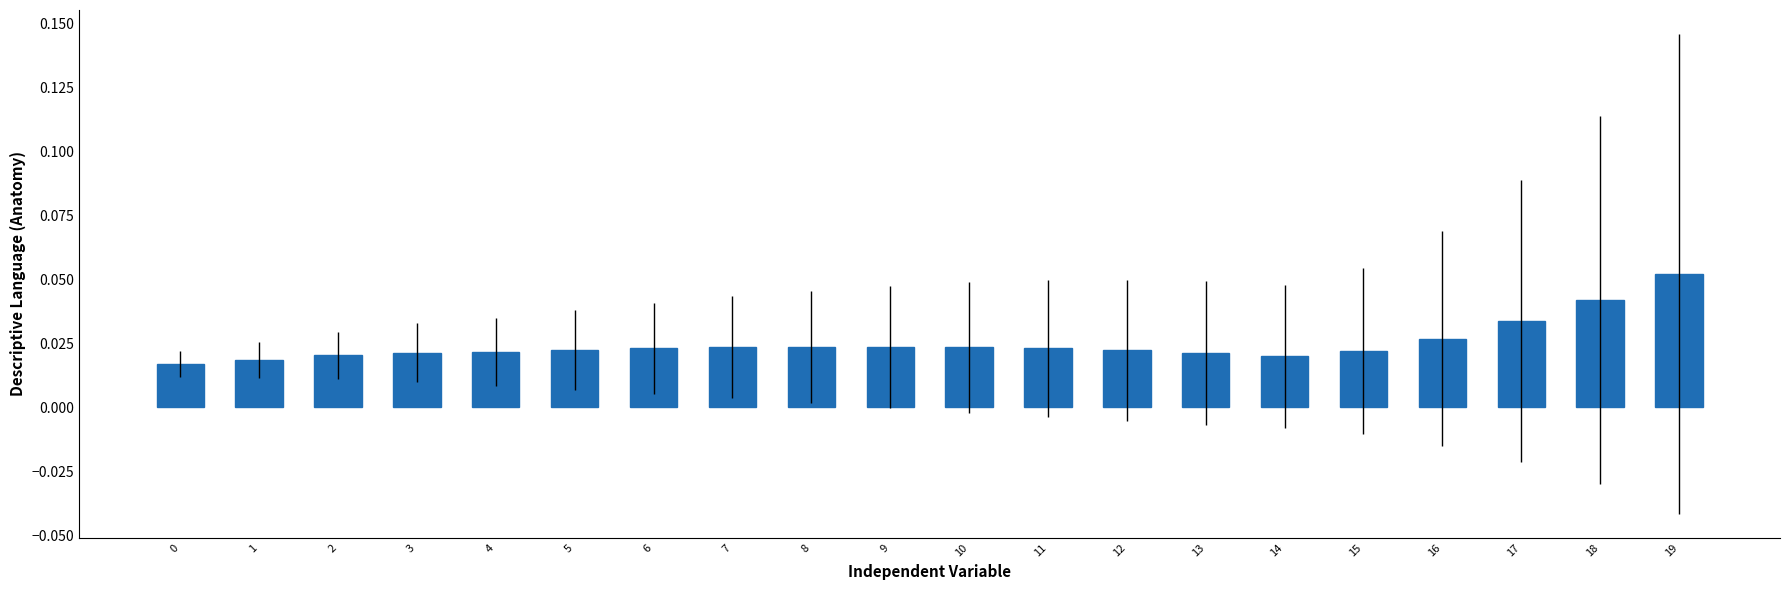

Count the values in the range 0 to 1.

20